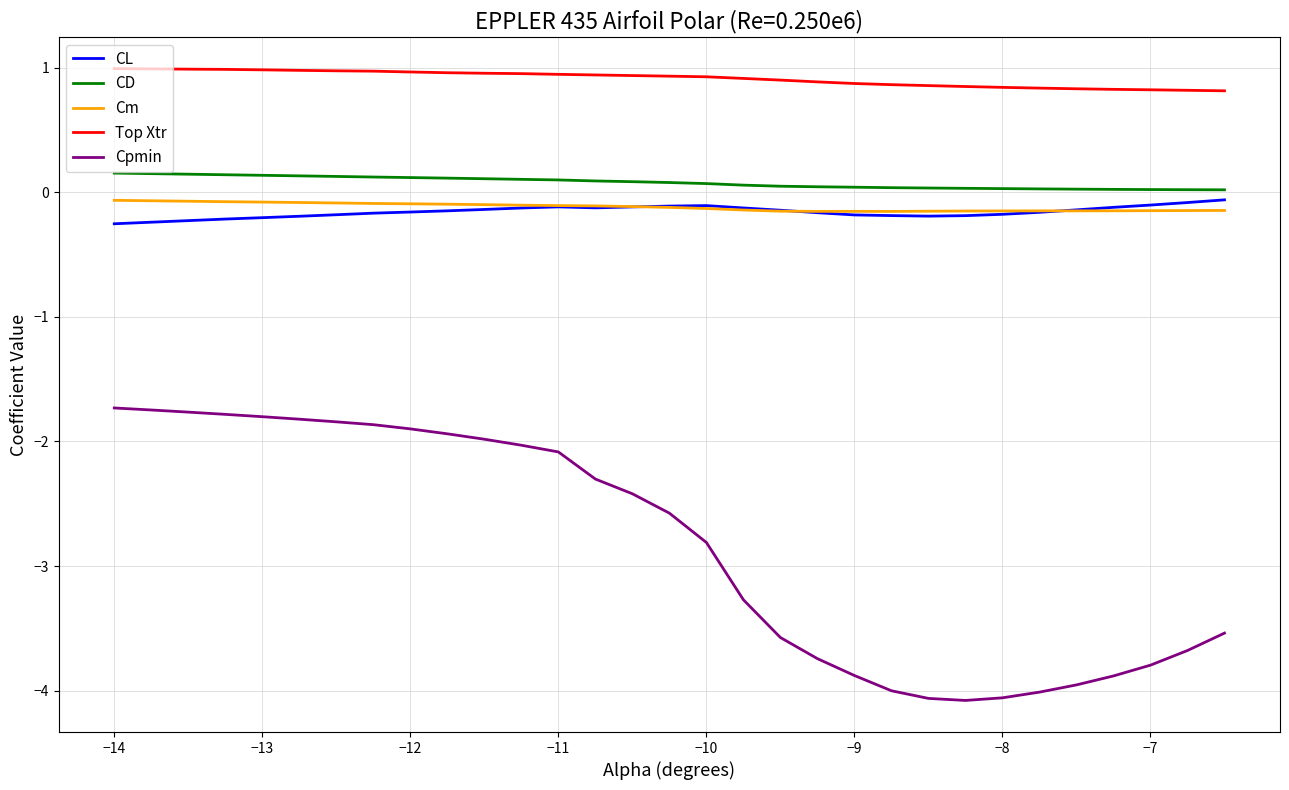

Which series has the largest total across all categories?

Top Xtr